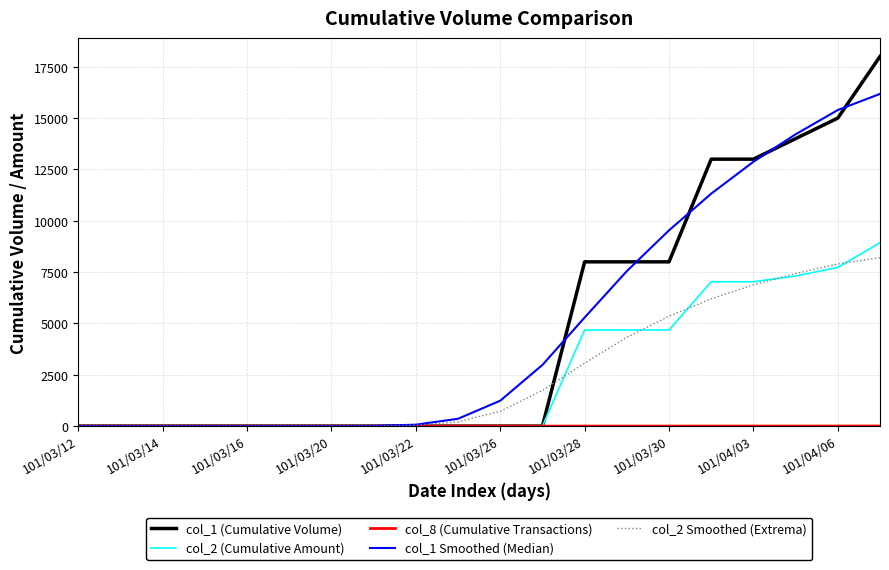

Which series has the widest spread of values?

col_1 (Cumulative Volume)